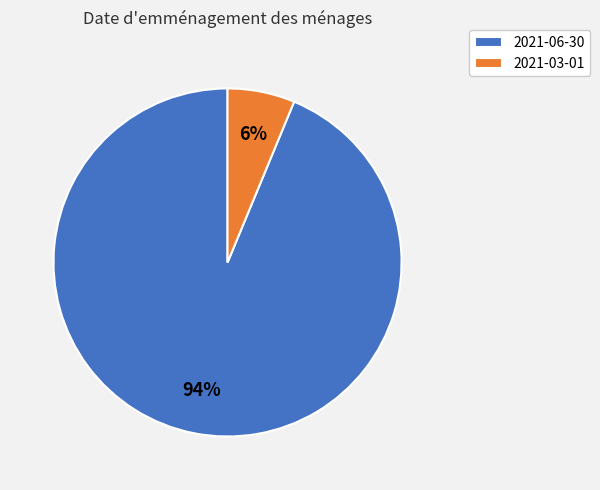

To the nearest percent, what is the average slice percentage?

50%